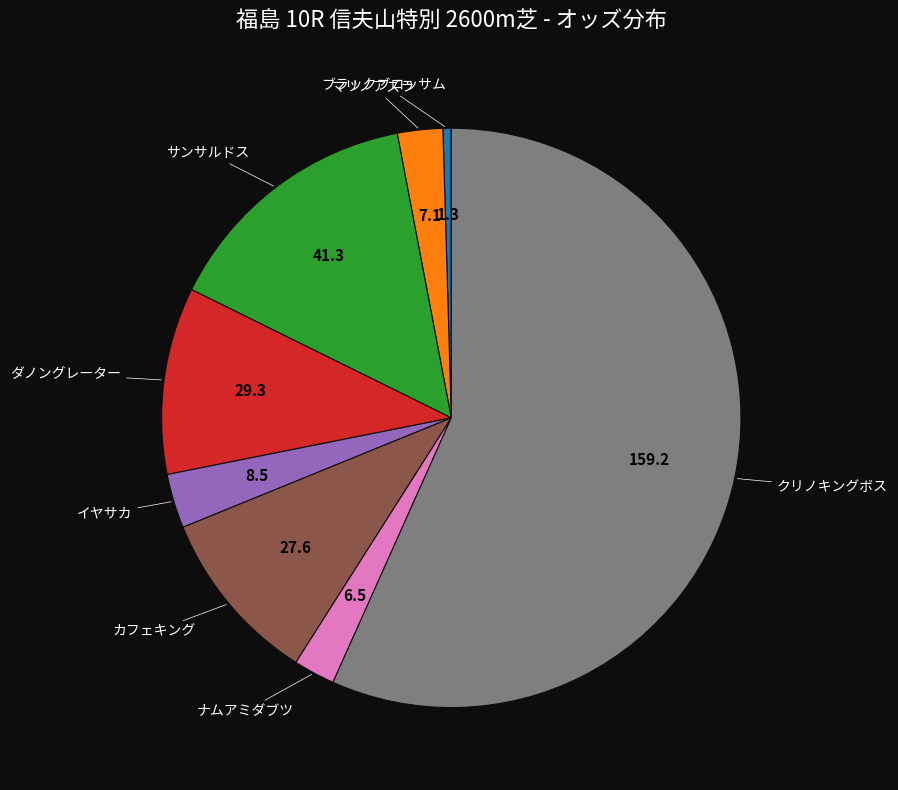

Is there a majority slice in this chart?

Yes